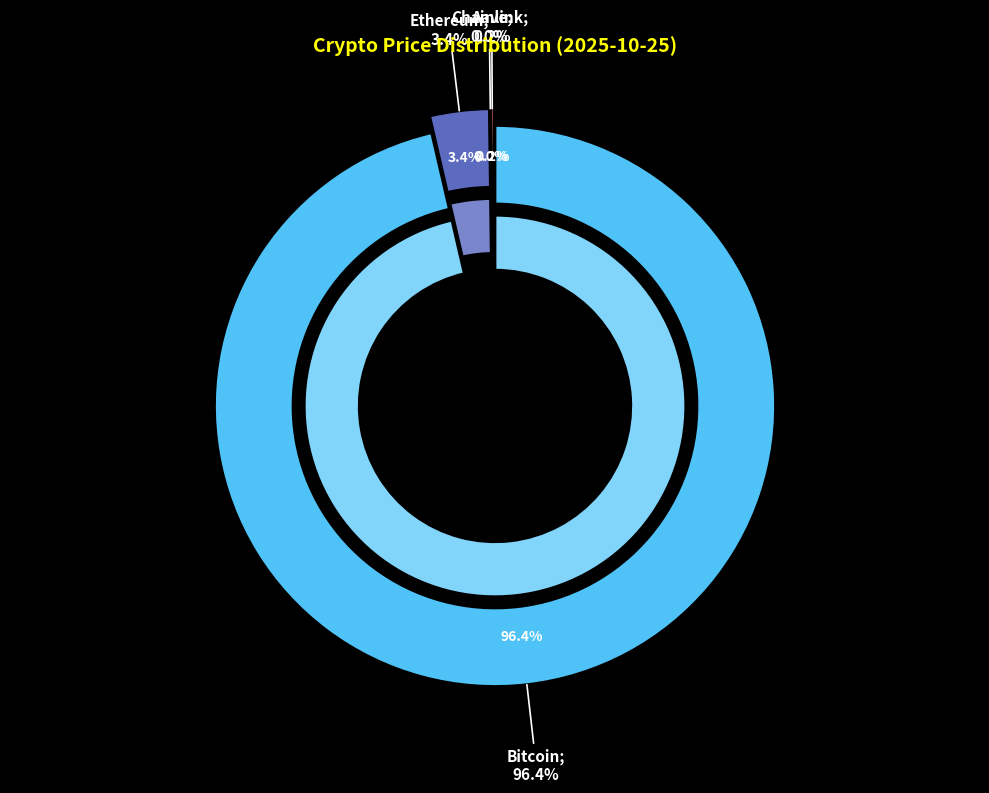

How many segments does this pie chart have?

4